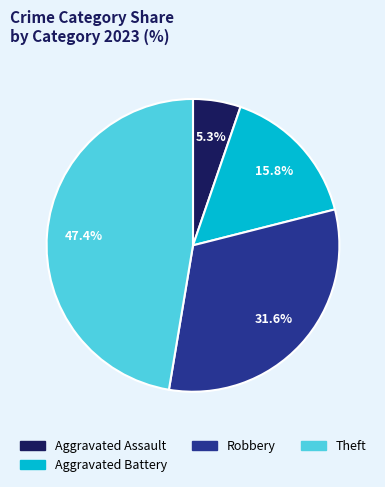

Is there any slice that represents more than half of the pie?

No